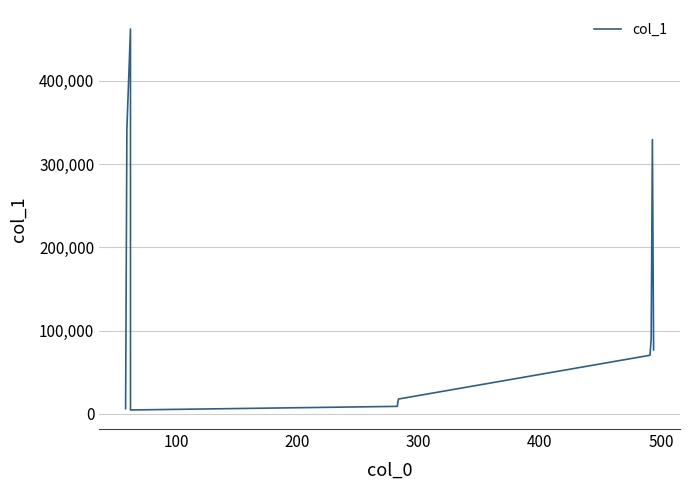

What is the difference between the maximum and minimum values?

457382.9